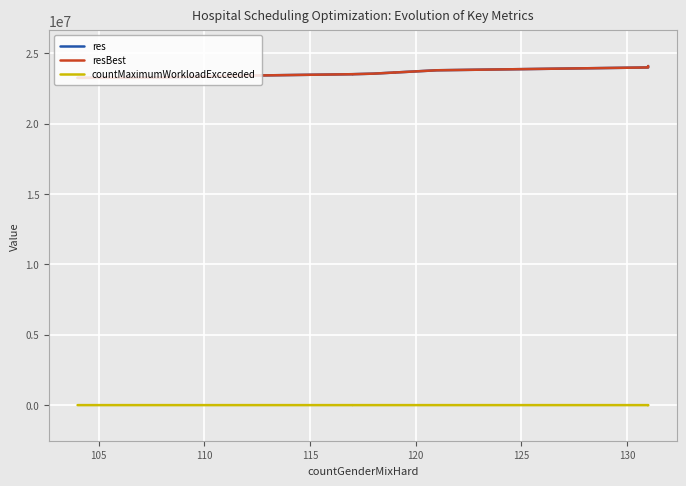

What is the sum of all countMaximumWorkloadExcceeded values?

160770